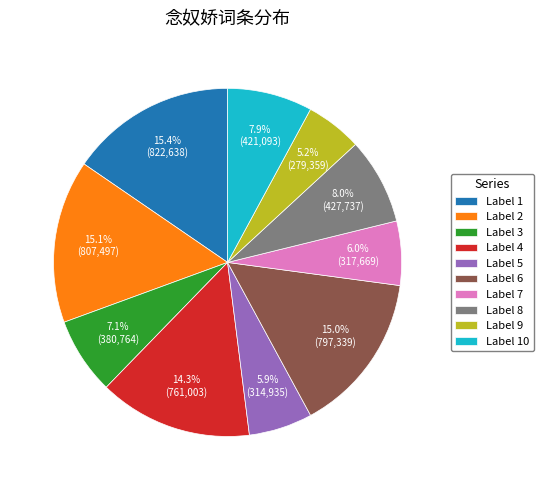

Does any single category account for the majority?

No